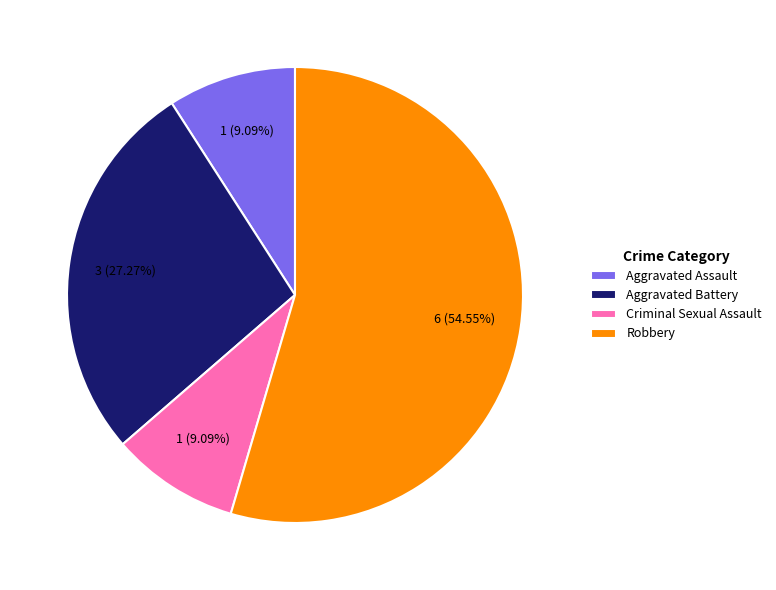

Between Aggravated Assault and Robbery, which is larger?

Robbery